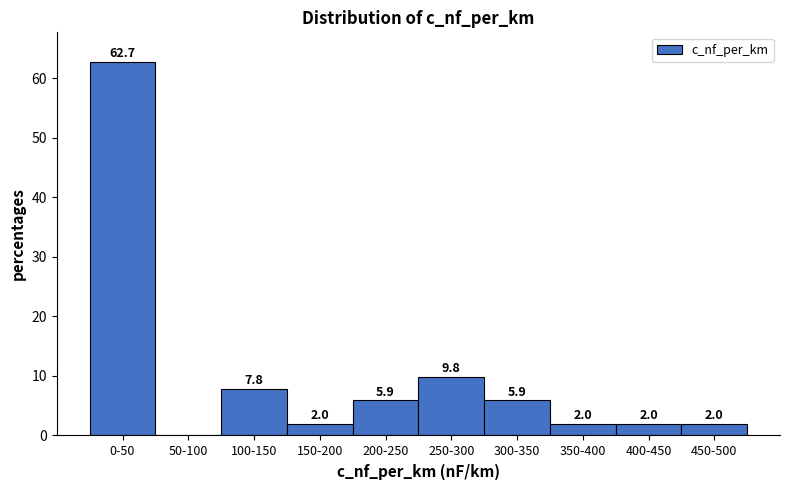

Reading left to right, what are all the values shown in this chart?

0-50=62.7	50-100=0.0	100-150=7.8	150-200=2.0	200-250=5.9	250-300=9.8	300-350=5.9	350-400=2.0	400-450=2.0	450-500=2.0